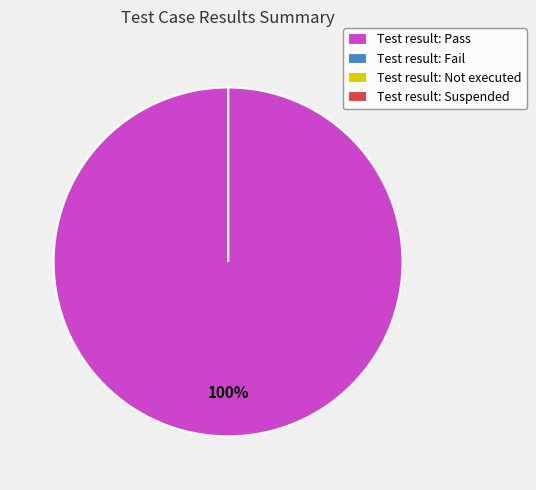

Is it true that Pass is 99% of the pie?

False